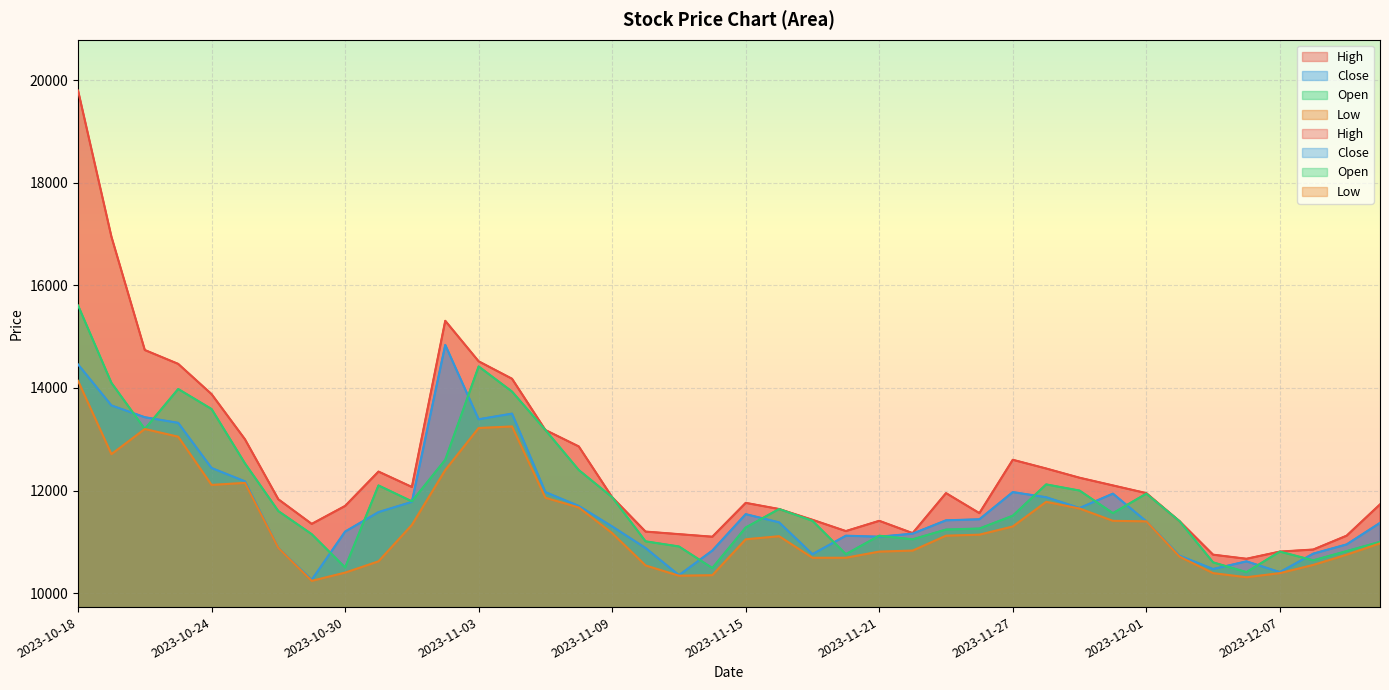

Which series has the largest range (max minus min)?

High